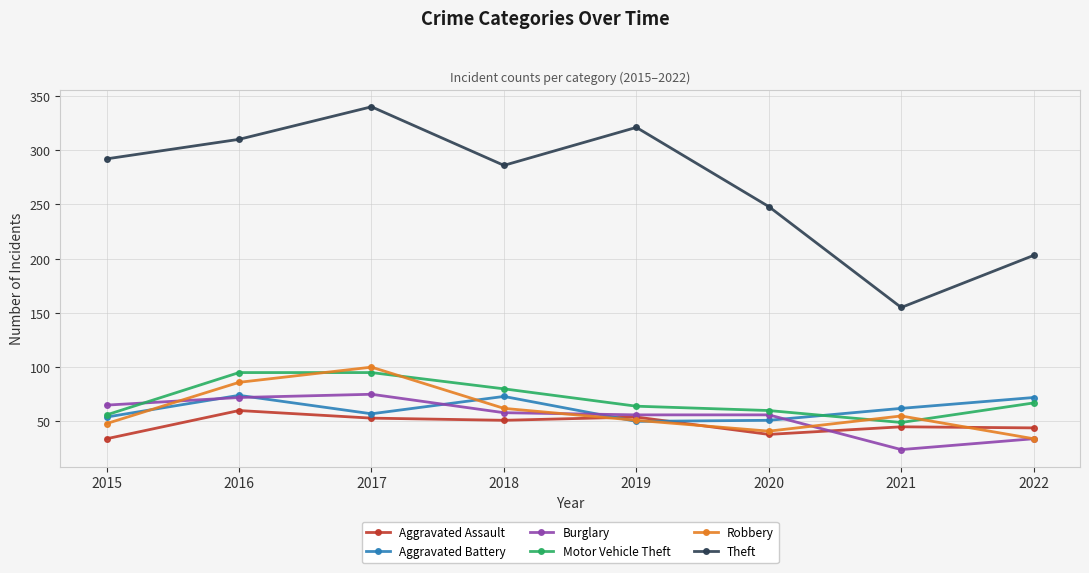

What is the value of the Theft point at the 6th from the left?

248